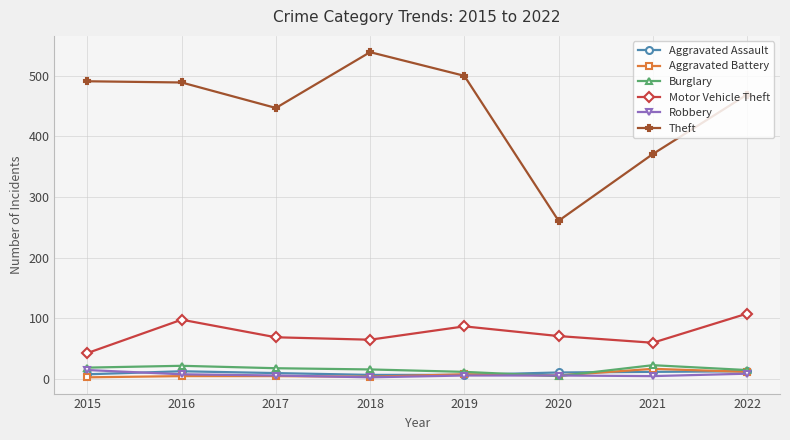

At which category does the chart reach its peak across all series?

2018